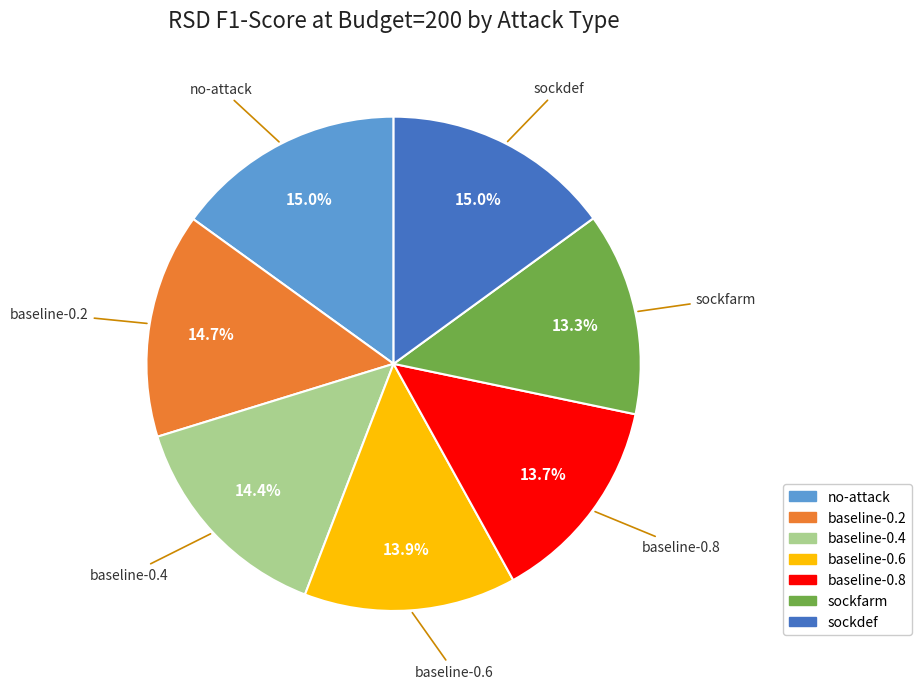

Is there a majority slice in this chart?

No